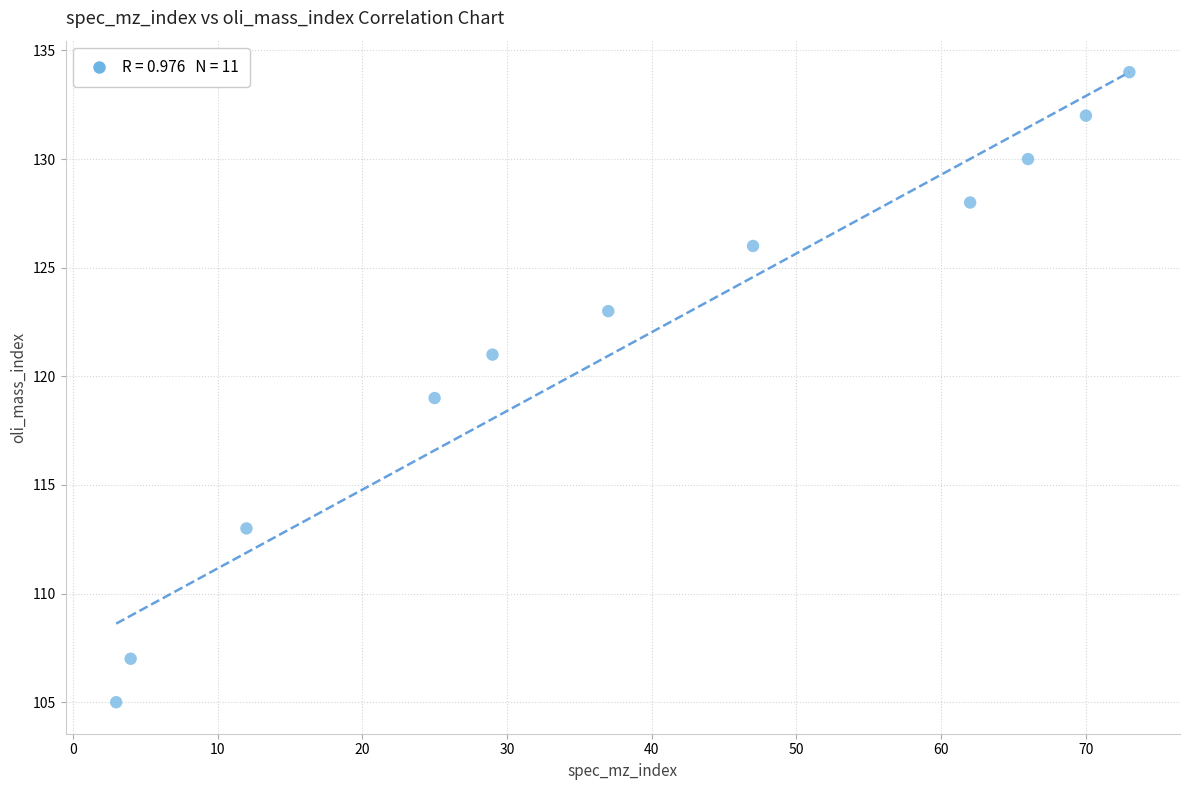

What is the range of X values (max minus min)?

70